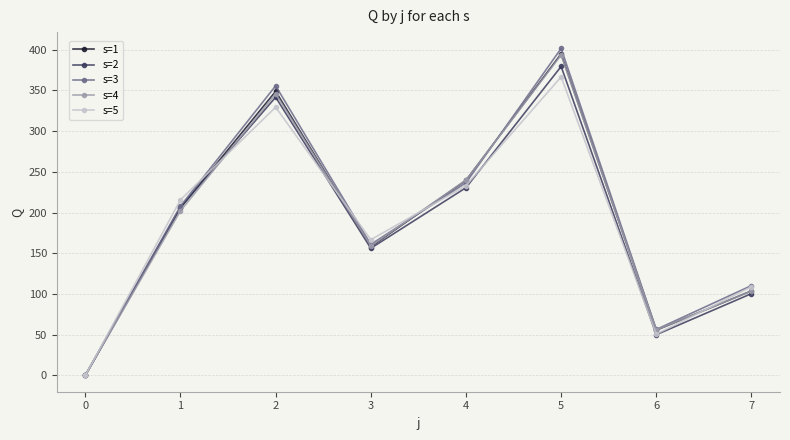

What is the average value of the s=2 series?

183.1